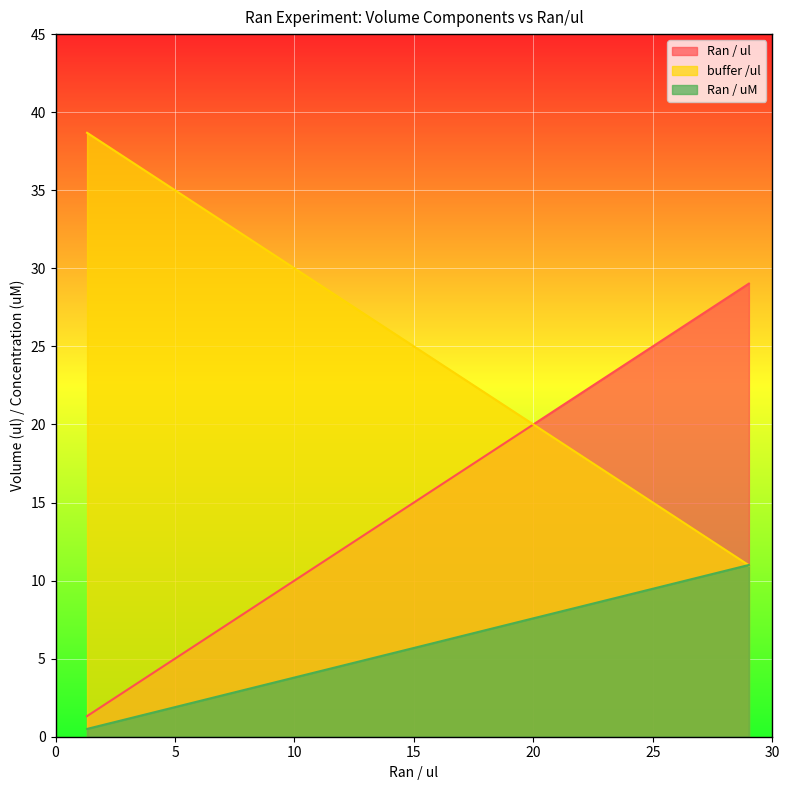

Which series has the largest total across all categories?

buffer /ul